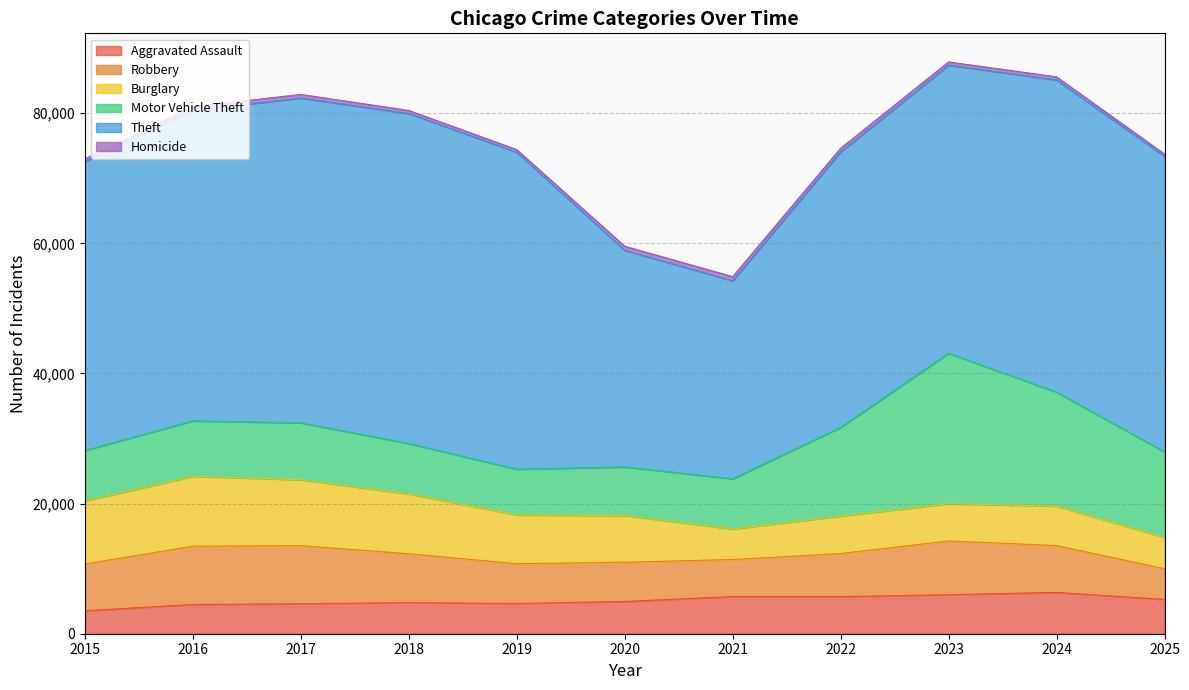

How many intersections are there between Burglary and Aggravated Assault?

3